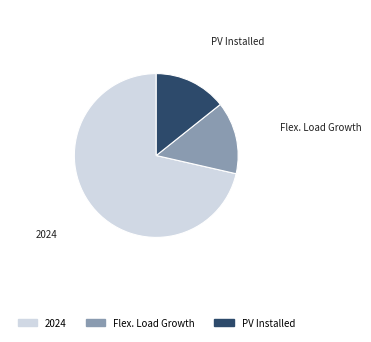

Which has a higher value, 2024 or PV Installed?

2024